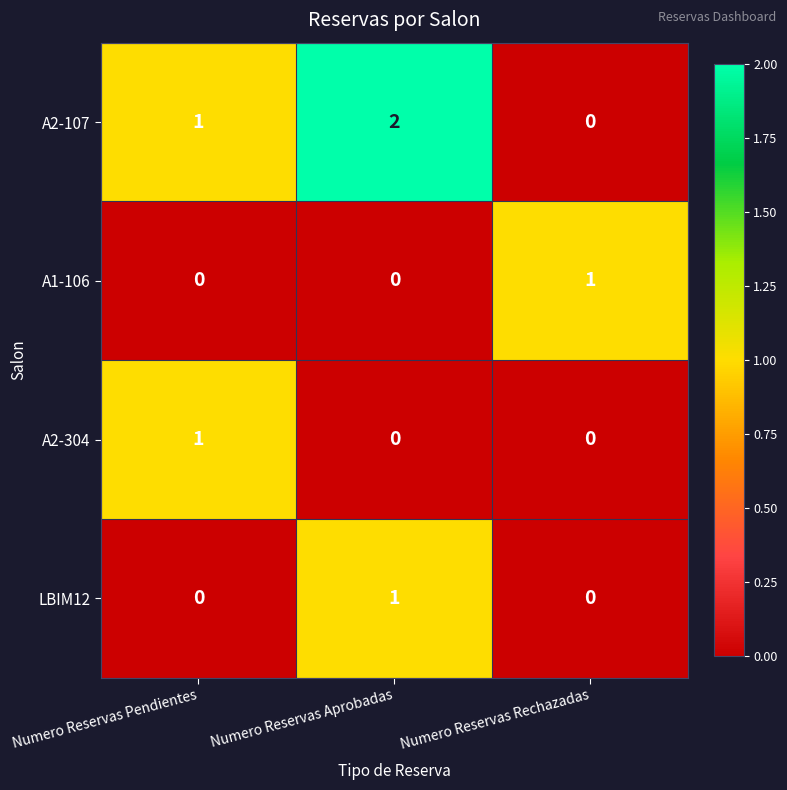

Which series has the widest spread of values?

A2-107